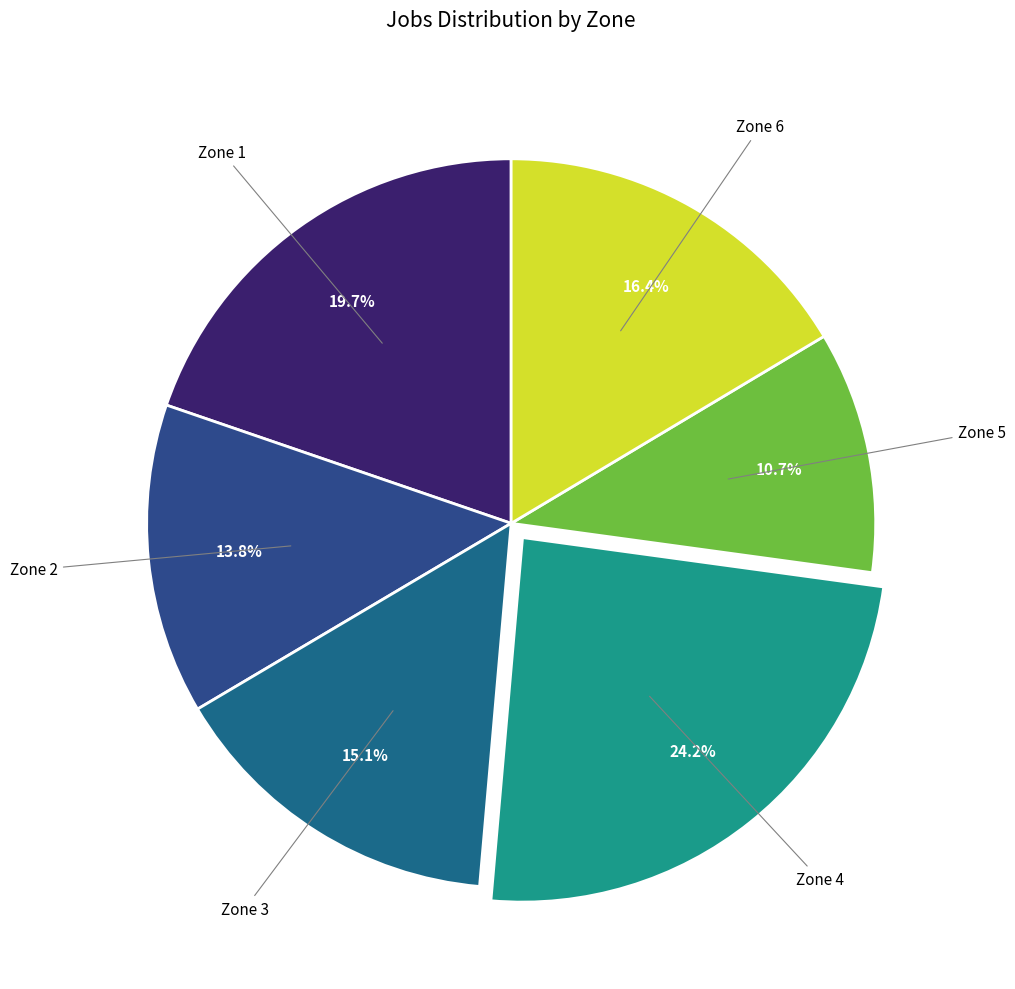

What percentage is NOT represented by Zone 6?

83.6%